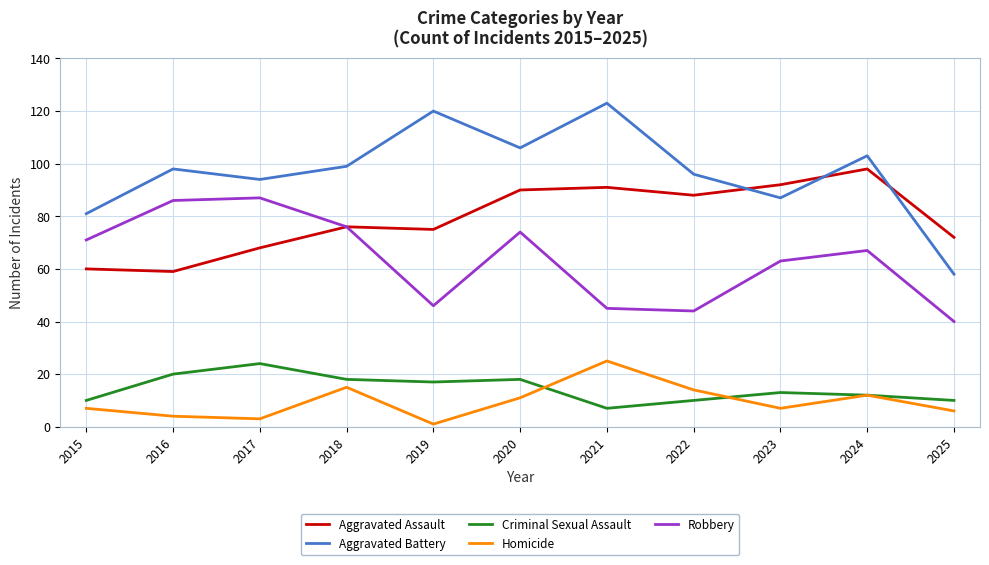

Does the chart have visible grid lines?

Yes